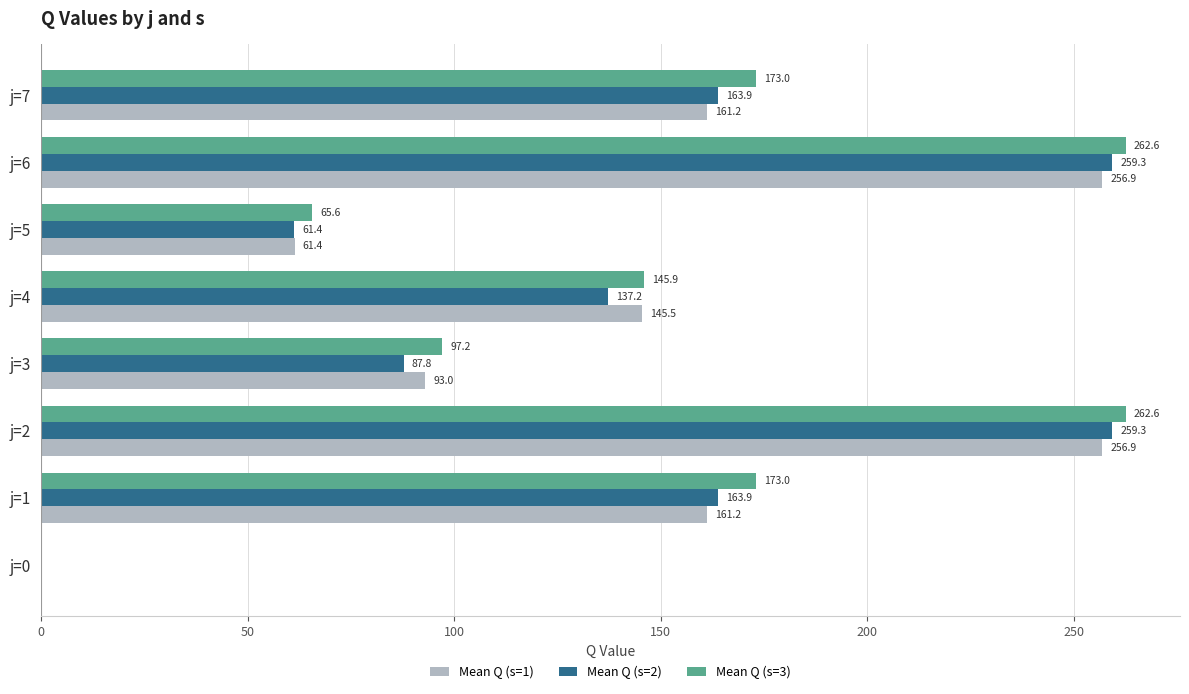

Which series has the largest total across all categories?

Mean Q (s=3)